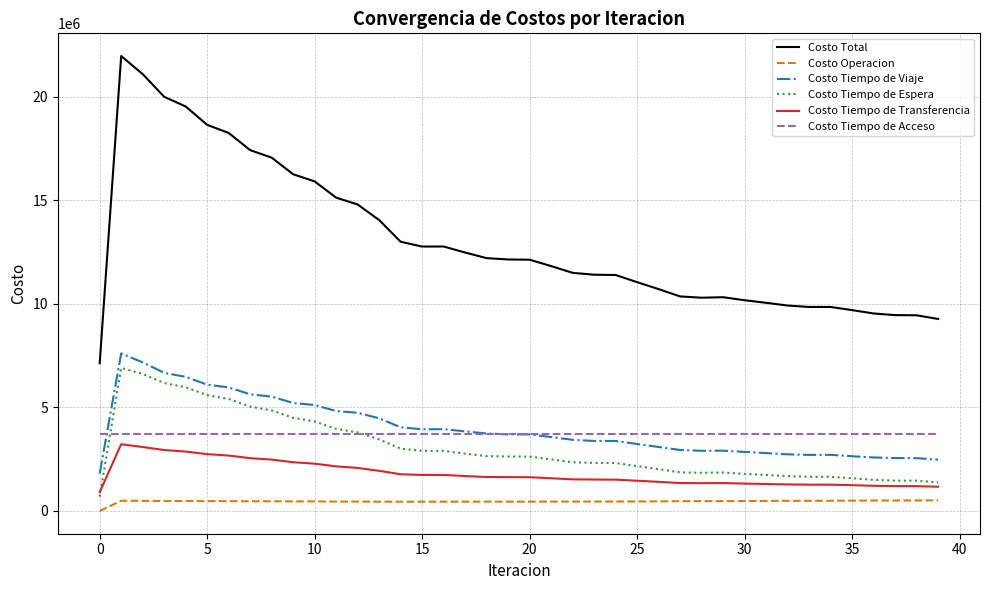

Which series has the largest total across all categories?

Costo Total